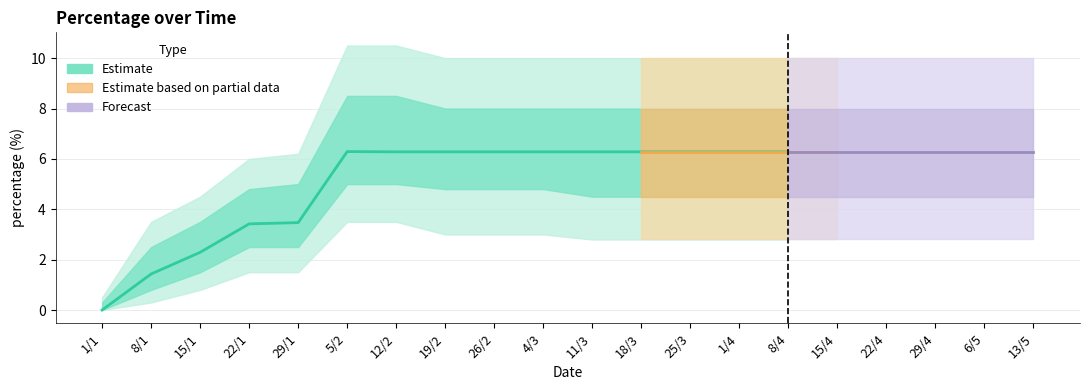

What is the difference between the second highest and second lowest values?

4.9